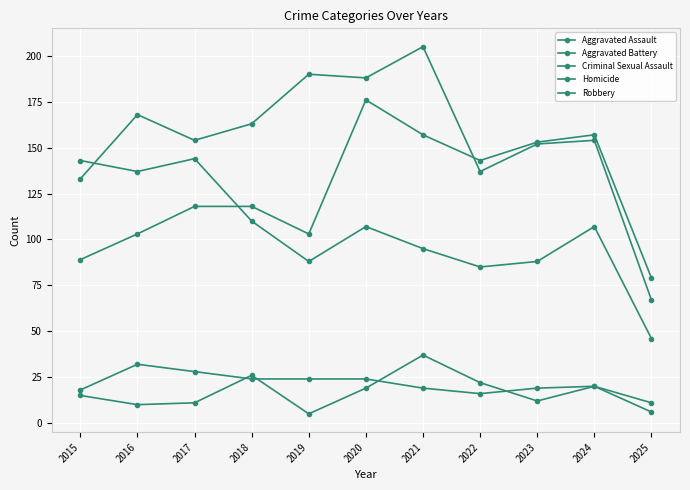

Is it true that Robbery equals 88 at 2015?

False